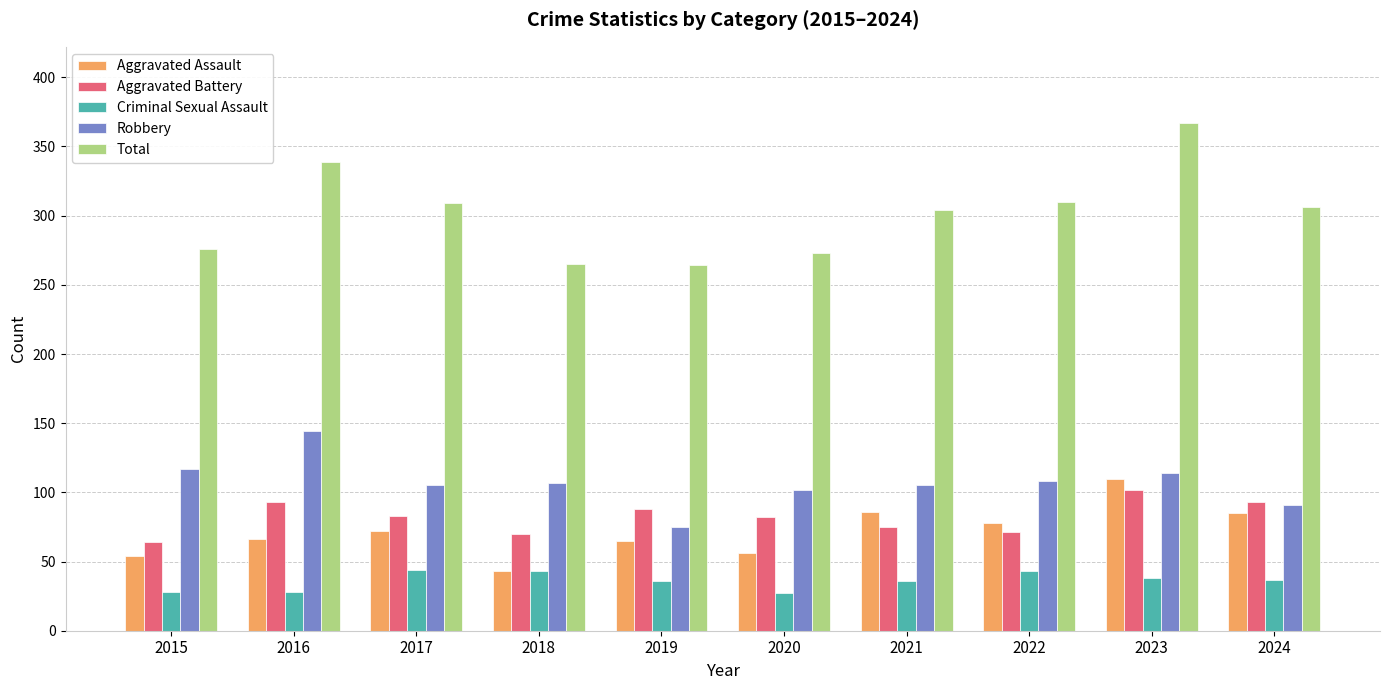

What is the value of the Criminal Sexual Assault bar at the 8th from the left?

43